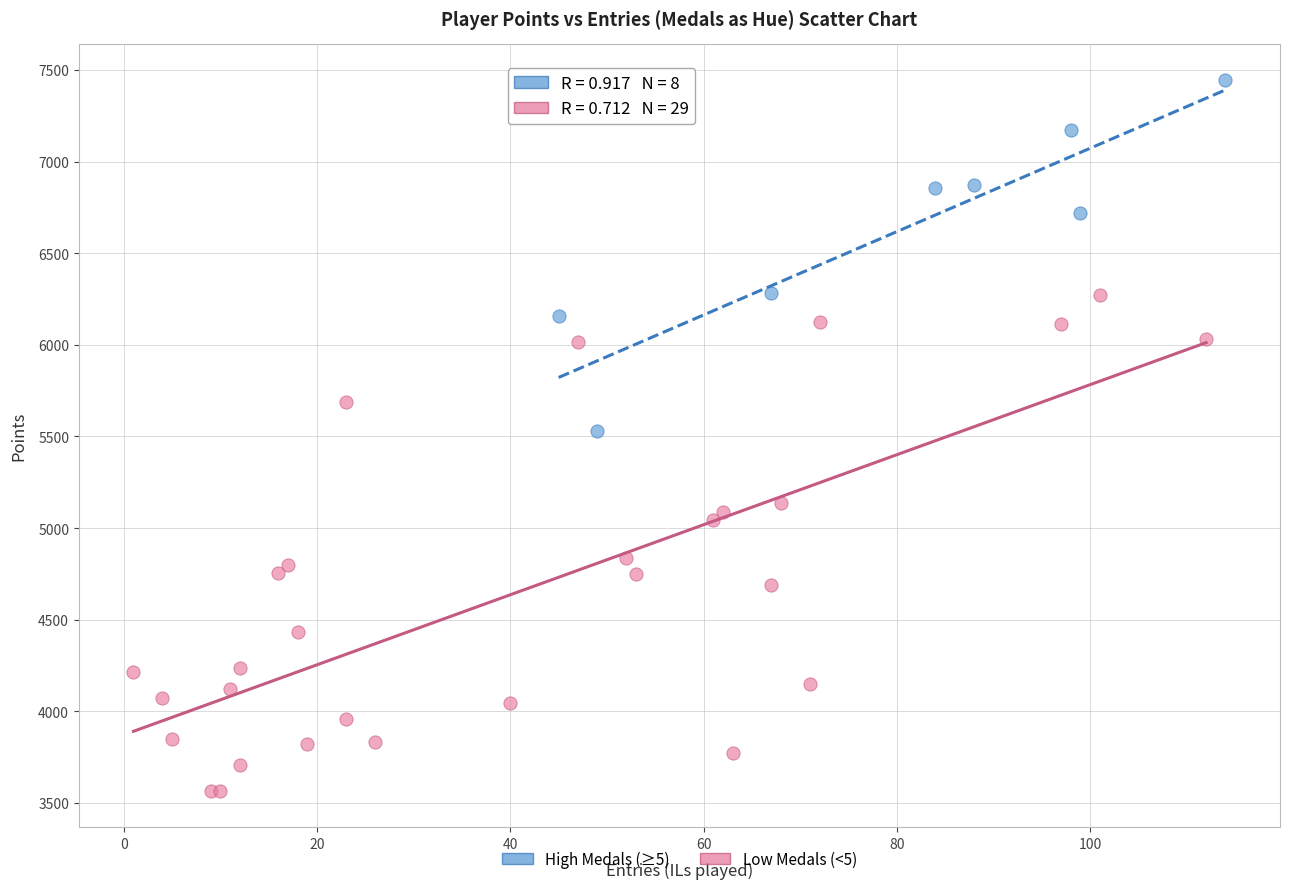

Which series has the largest Y range (max minus min)?

Low Medals (<5)